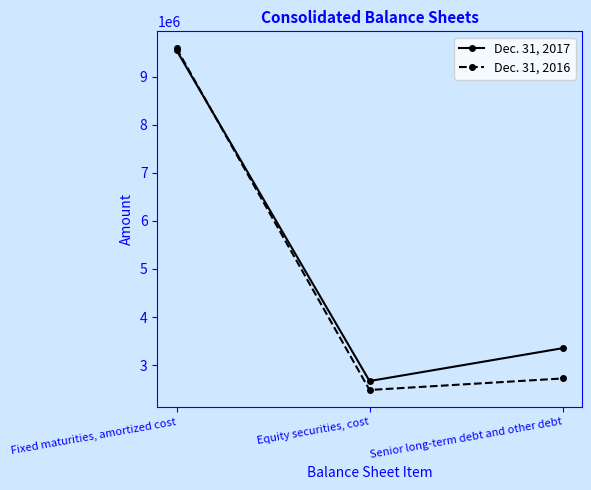

How many data points in Dec. 31, 2016 are less than 2721000?

1